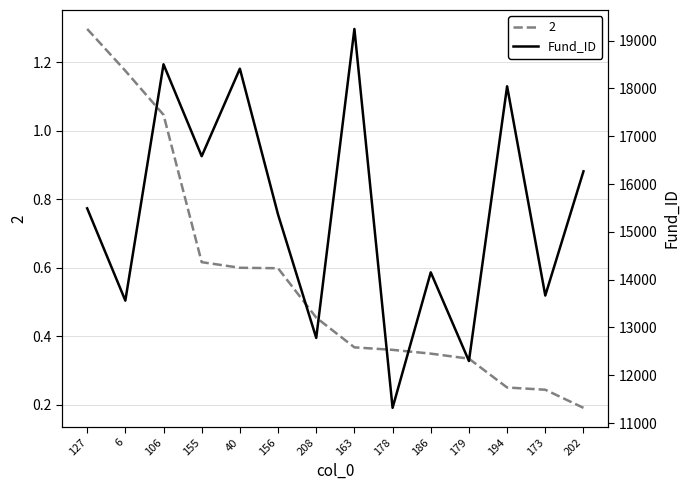

Reading left to right, what are all the values shown in this chart?

15493	13562	18506	16583	18414	15363	12781	19246	11318	14153	12298	18046	13668	16267